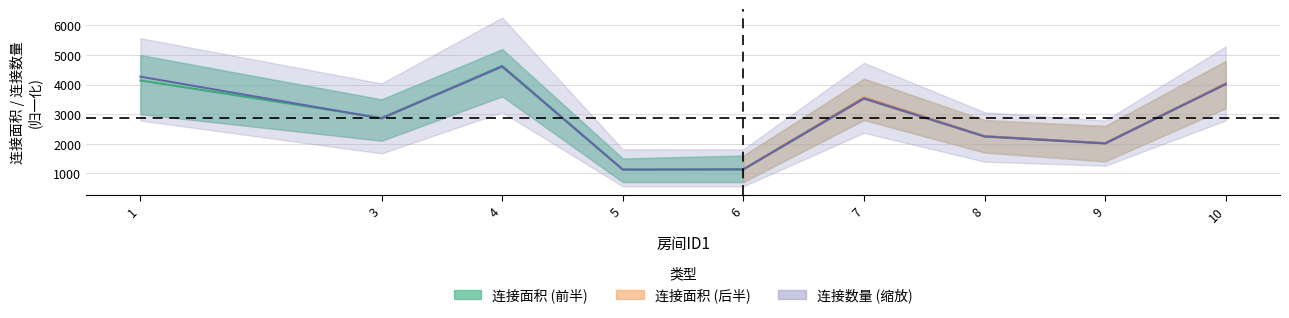

Is it true that 连接数量 equals 482 at 4?

False